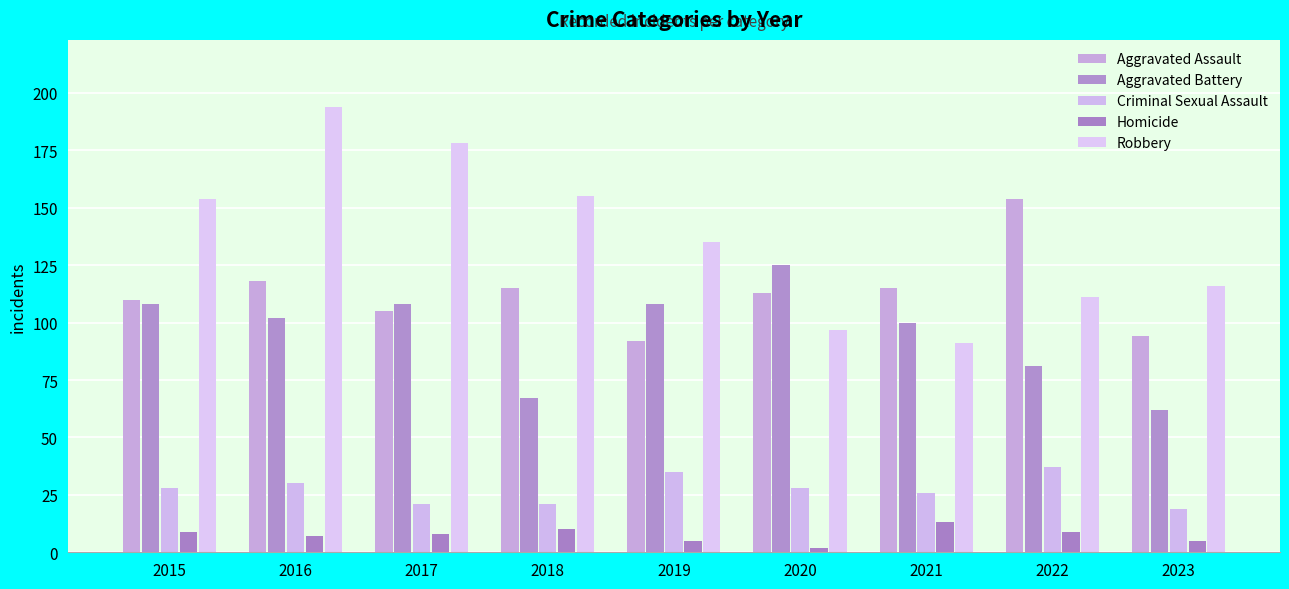

Which label corresponds to the smallest value in the chart?

2020